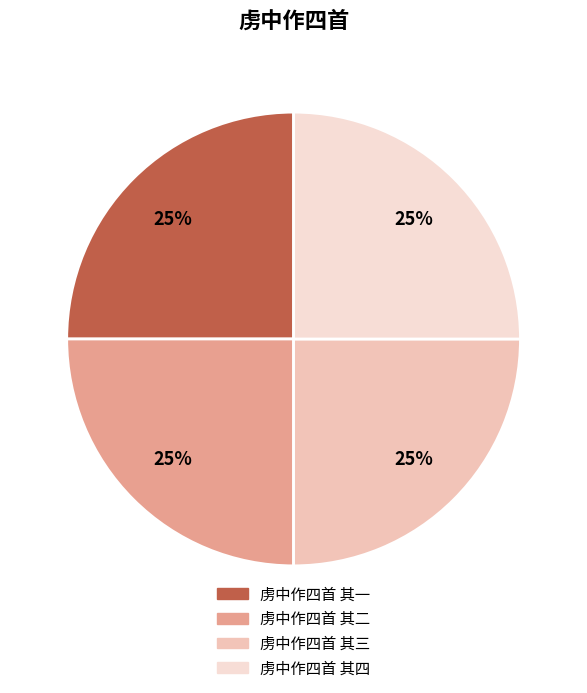

To the nearest percent, what portion does 虏中作四首 其一 represent?

25%